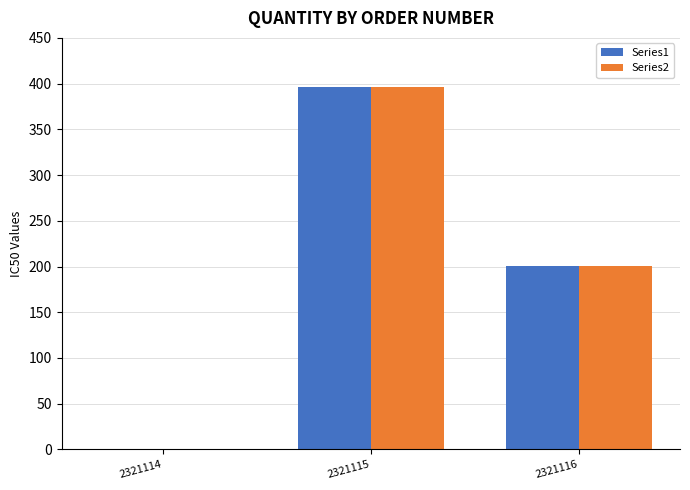

The Series1 series shows 1 at 2321114. True or false?

True